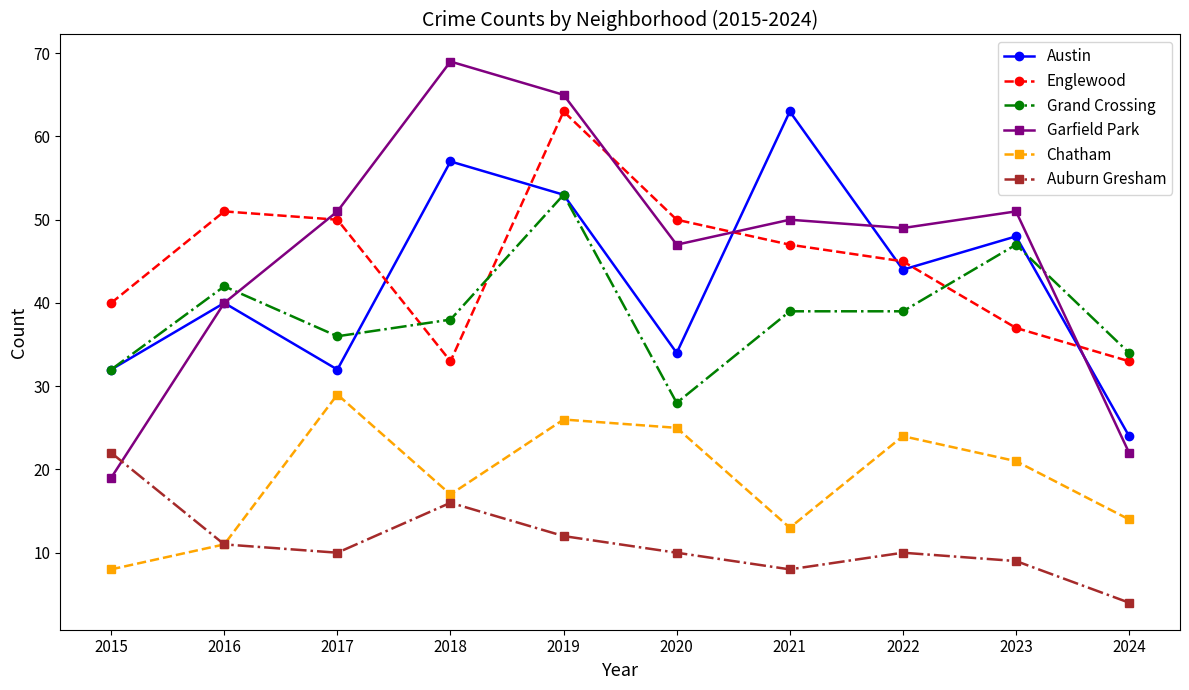

What is the value of the Chatham point at the 1st from the left?

8